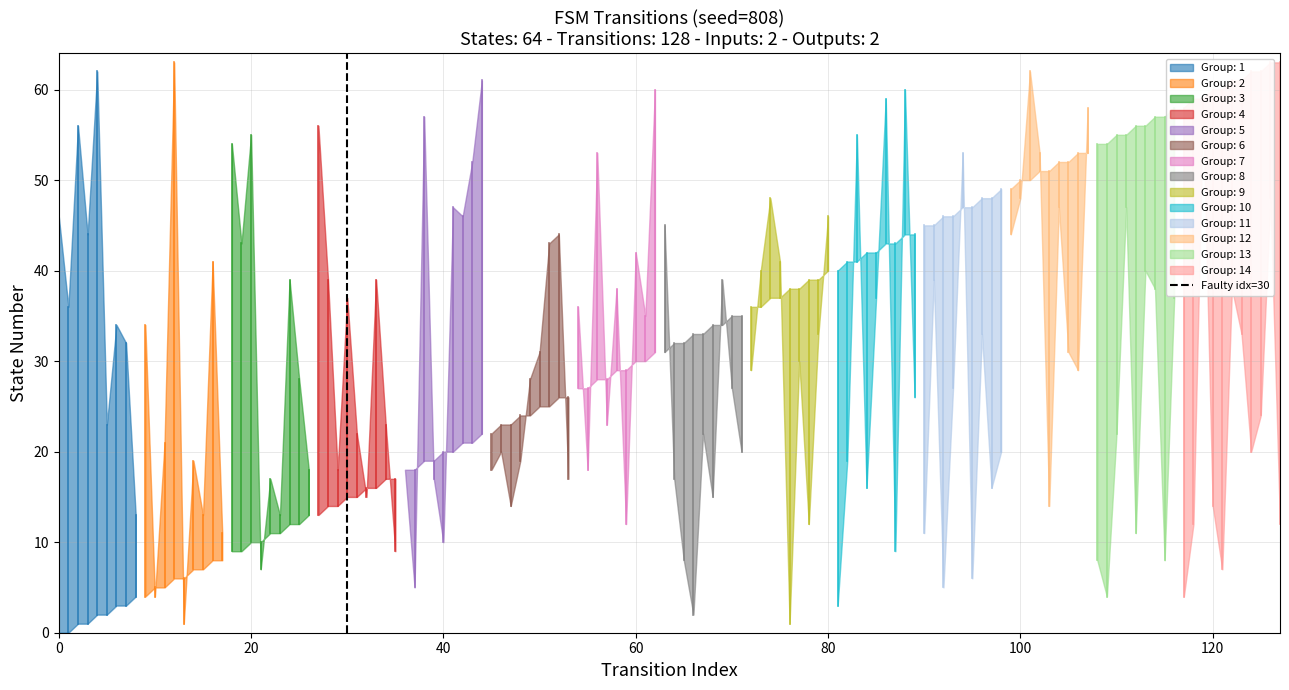

Which has a higher value, 20 or 0?

20